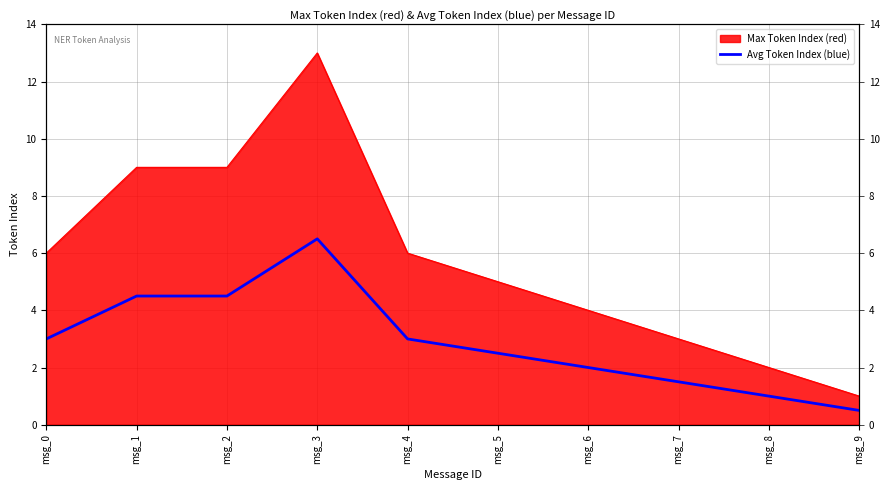

What is the difference between the maximum and minimum values?

6.0